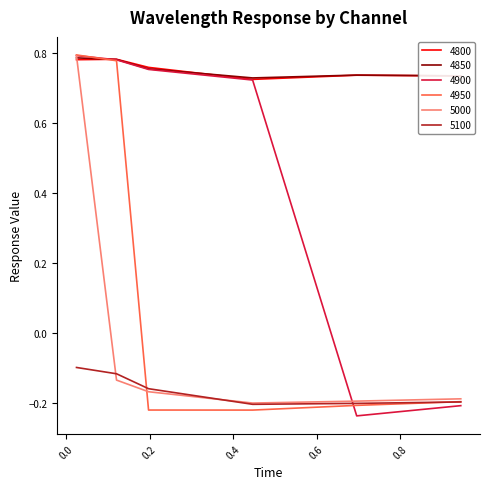

True or false: 5100 and 4850 cross at least once.

False